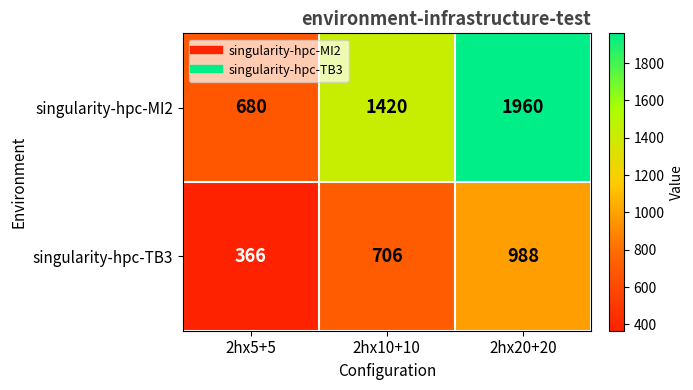

At 2hx10+10, list the series in order from smallest to largest.

singularity-hpc-TB3, singularity-hpc-MI2